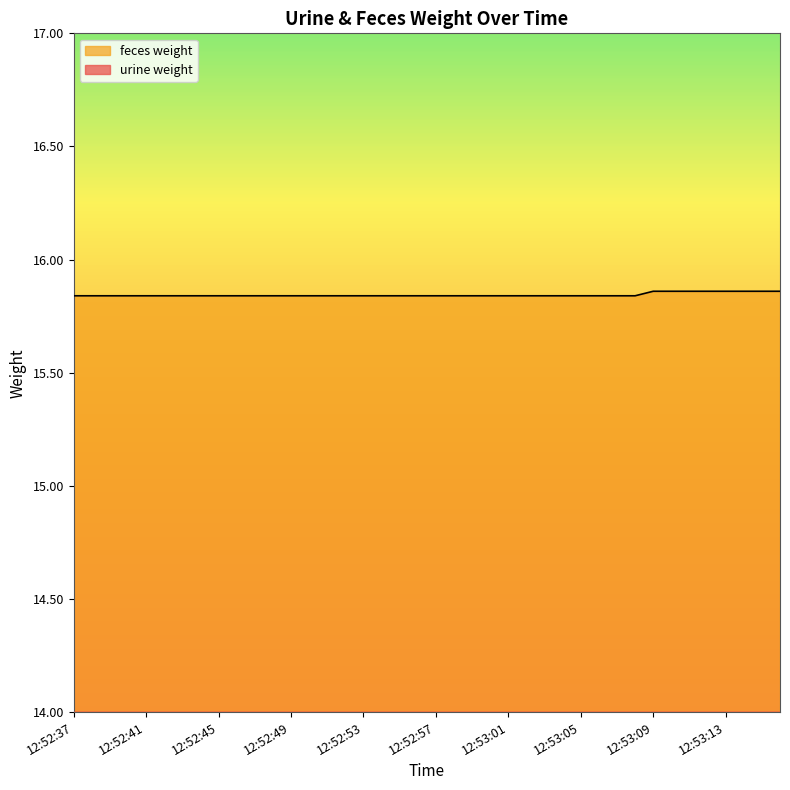

At how many categories does at least one series exceed 7?

40